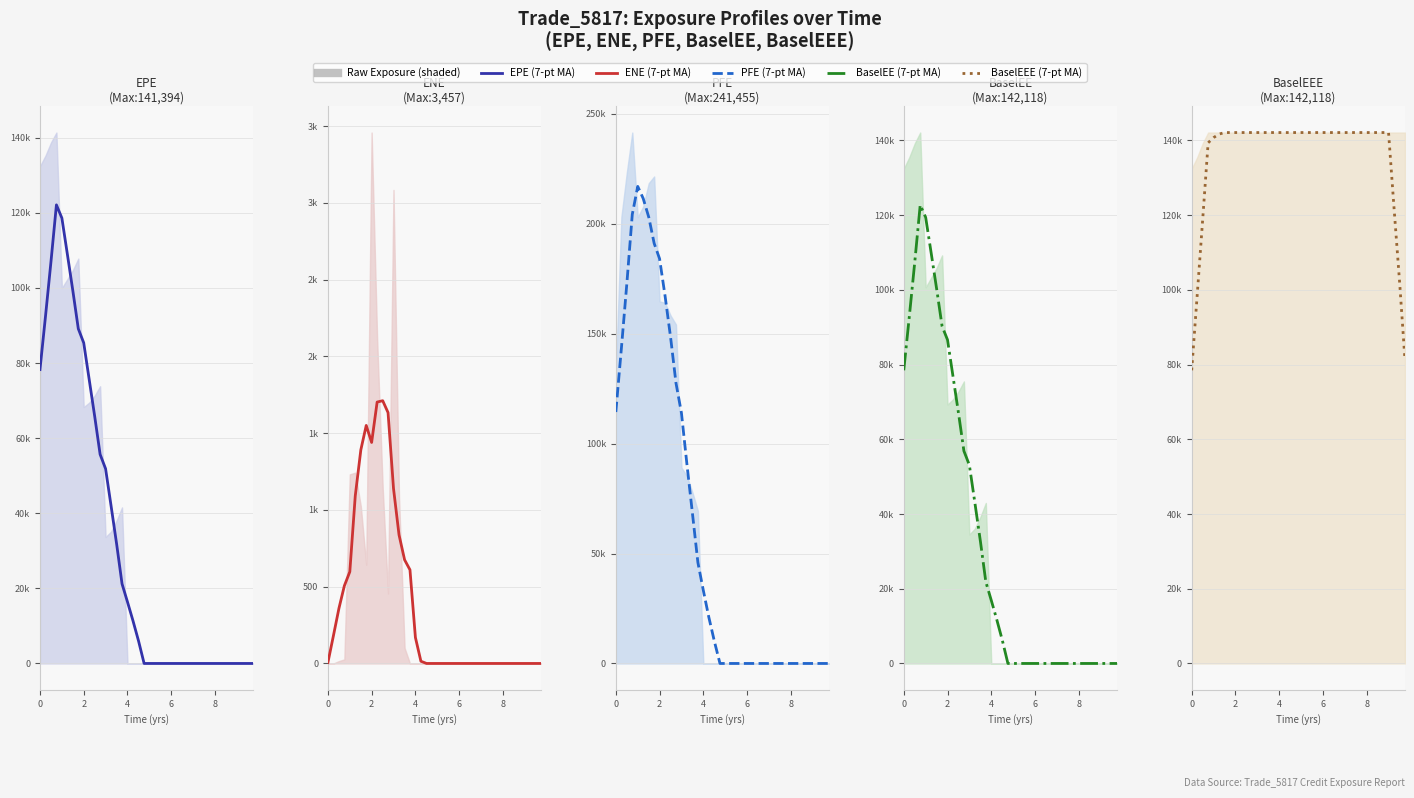

How many lines are shown in the chart?

5